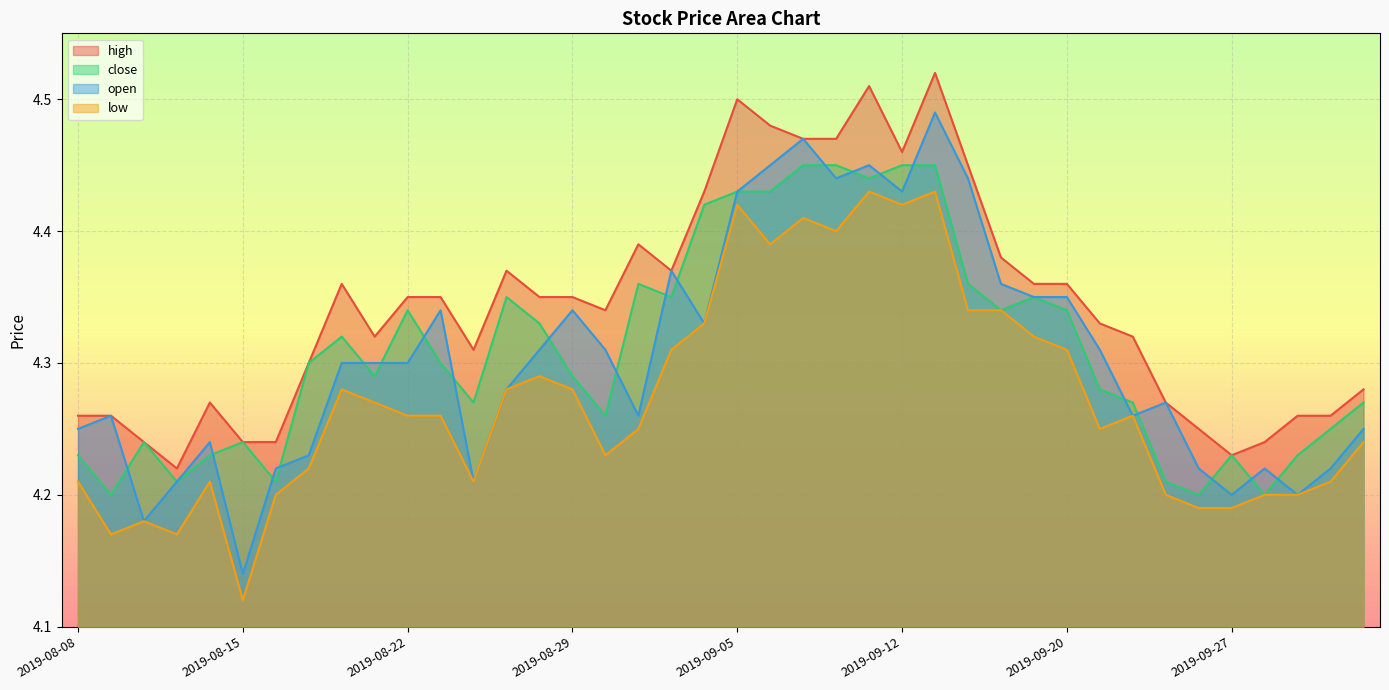

At which category does the chart reach its peak across all series?

2019-09-16